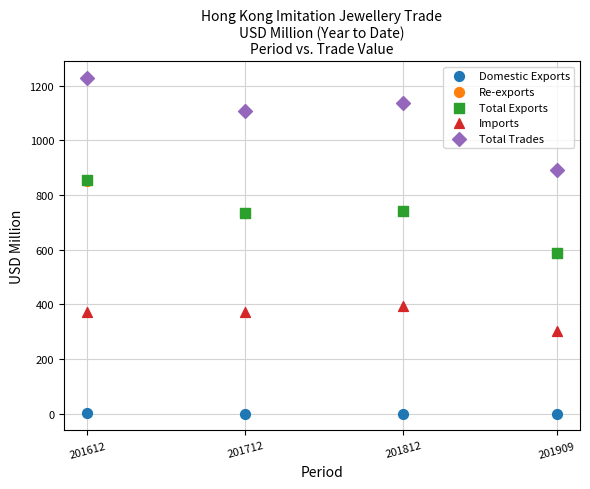

What are all the series names shown in the legend?

Domestic Exports, Re-exports, Total Exports, Imports, Total Trades